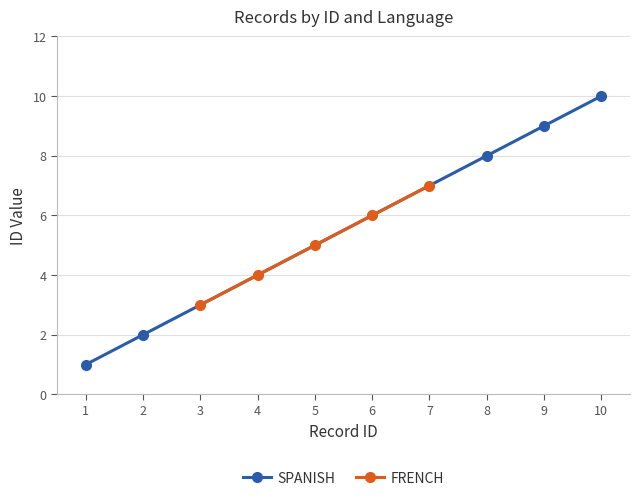

What is the minimum value for FRENCH?

3